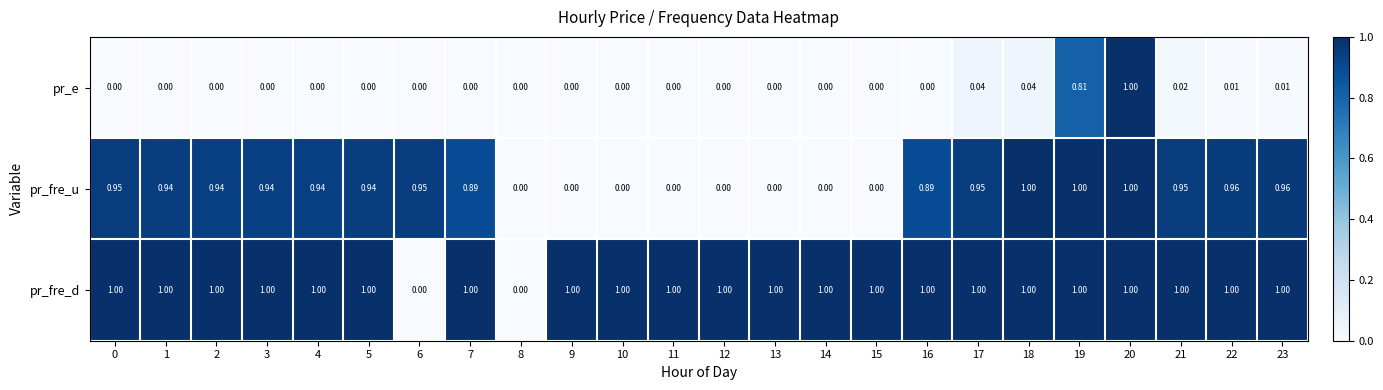

List the series in order of their overall mean, lowest first.

pr_e, pr_fre_u, pr_fre_d